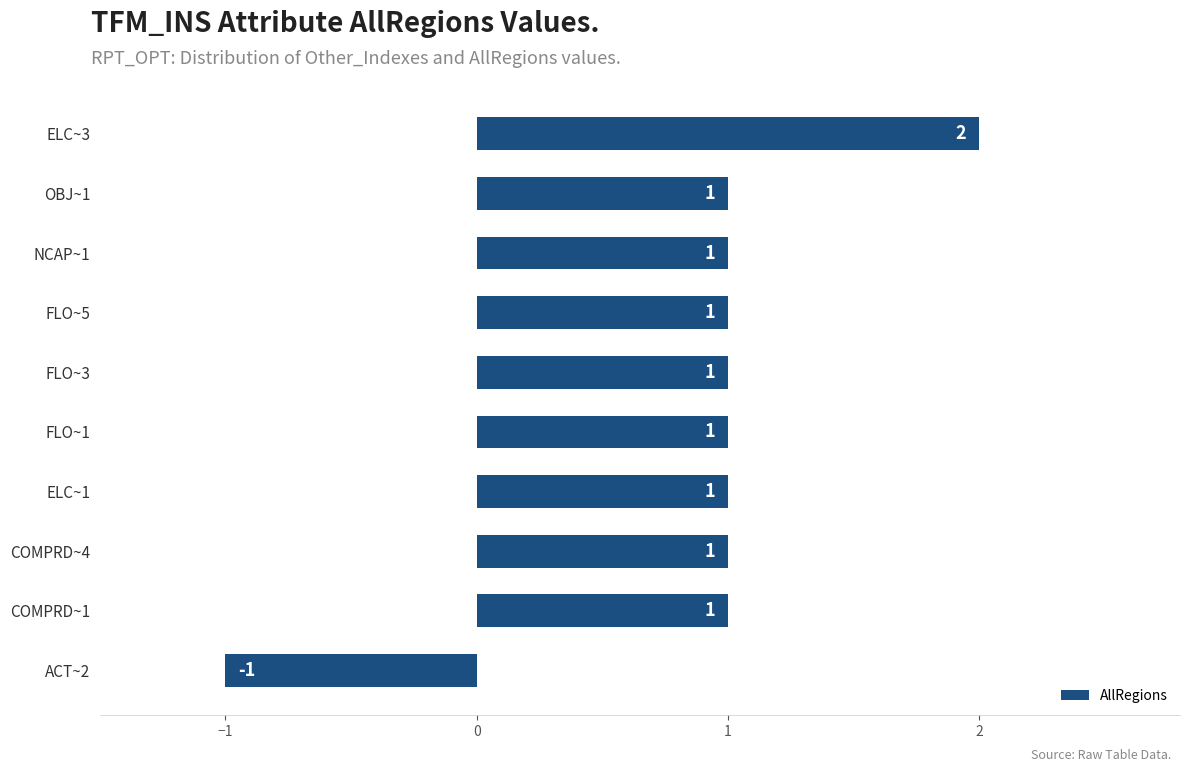

How many values are above zero?

9